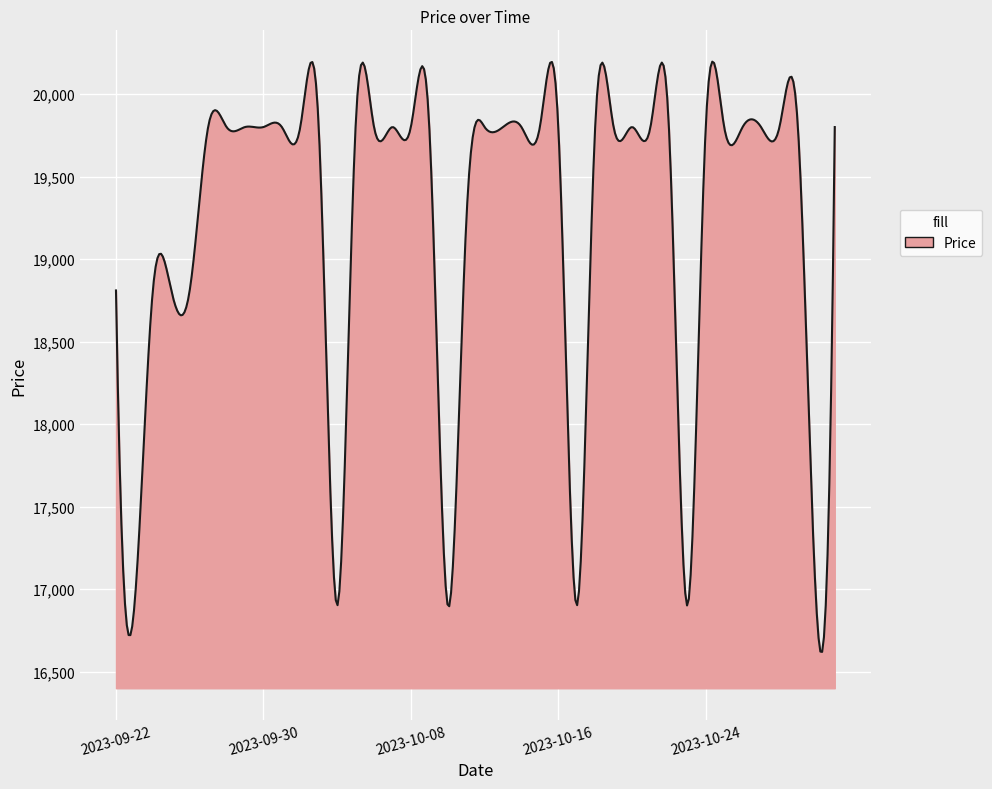

What is the difference between the maximum and minimum values?

3575.8